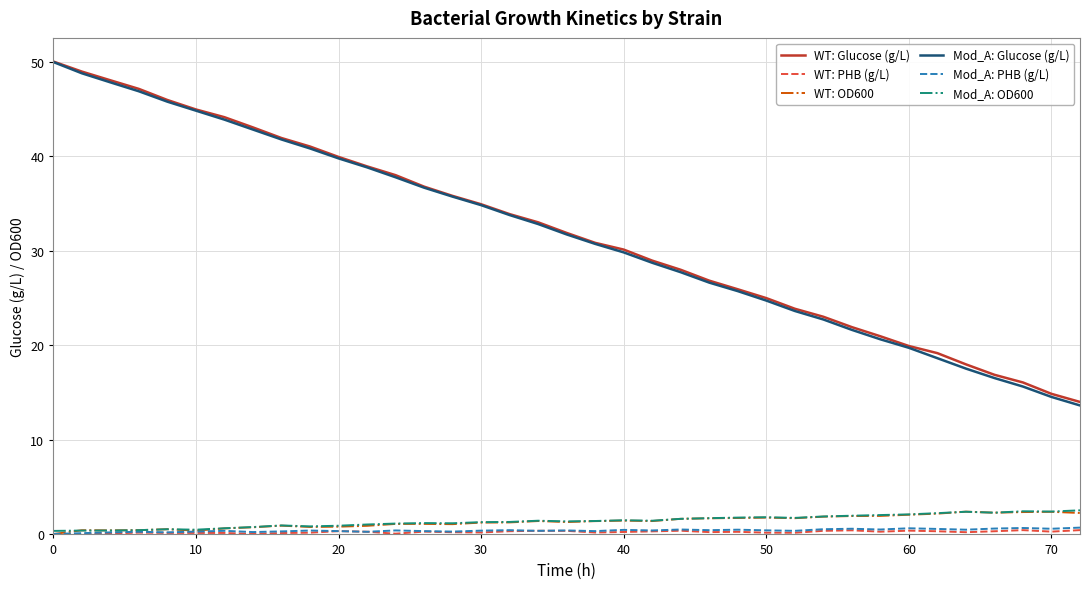

True or false: WT: Glucose (g/L) and Mod_A: OD600 intersect in this chart.

False